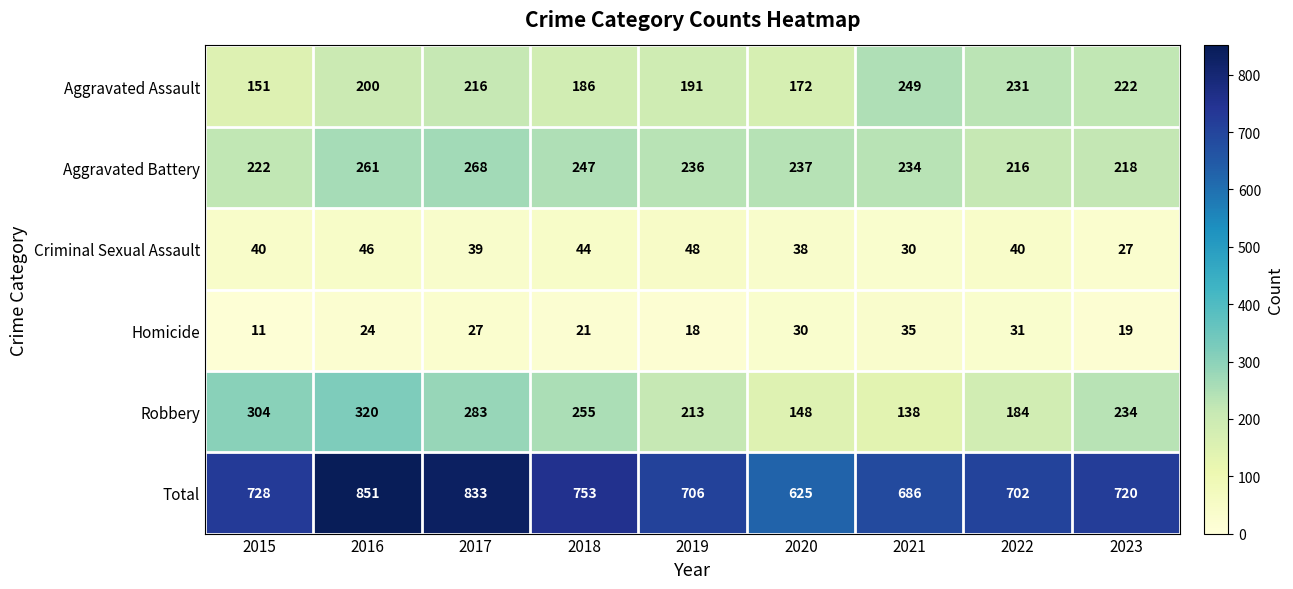

The value of Total at 2016 is 358. True or false?

False